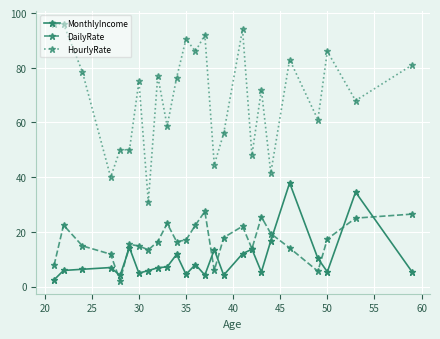

What is the lowest value of the MonthlyIncome series?

2.5